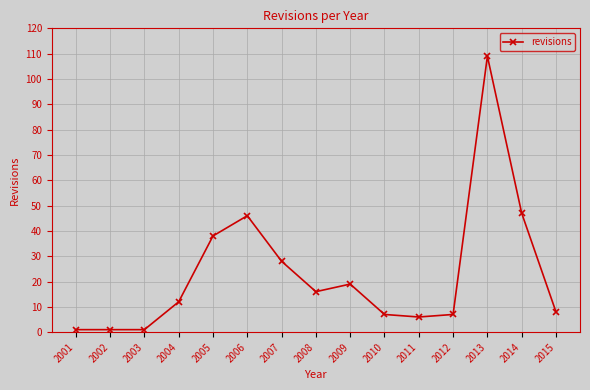

The value at 2003 is 1. True or false?

True